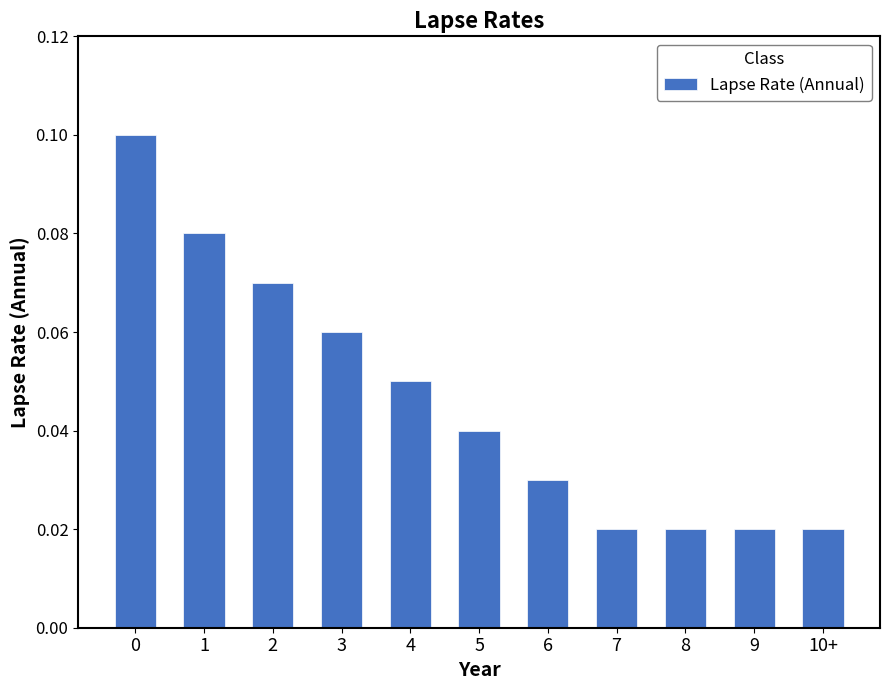

What is the label of the 8th bar from the right?

3